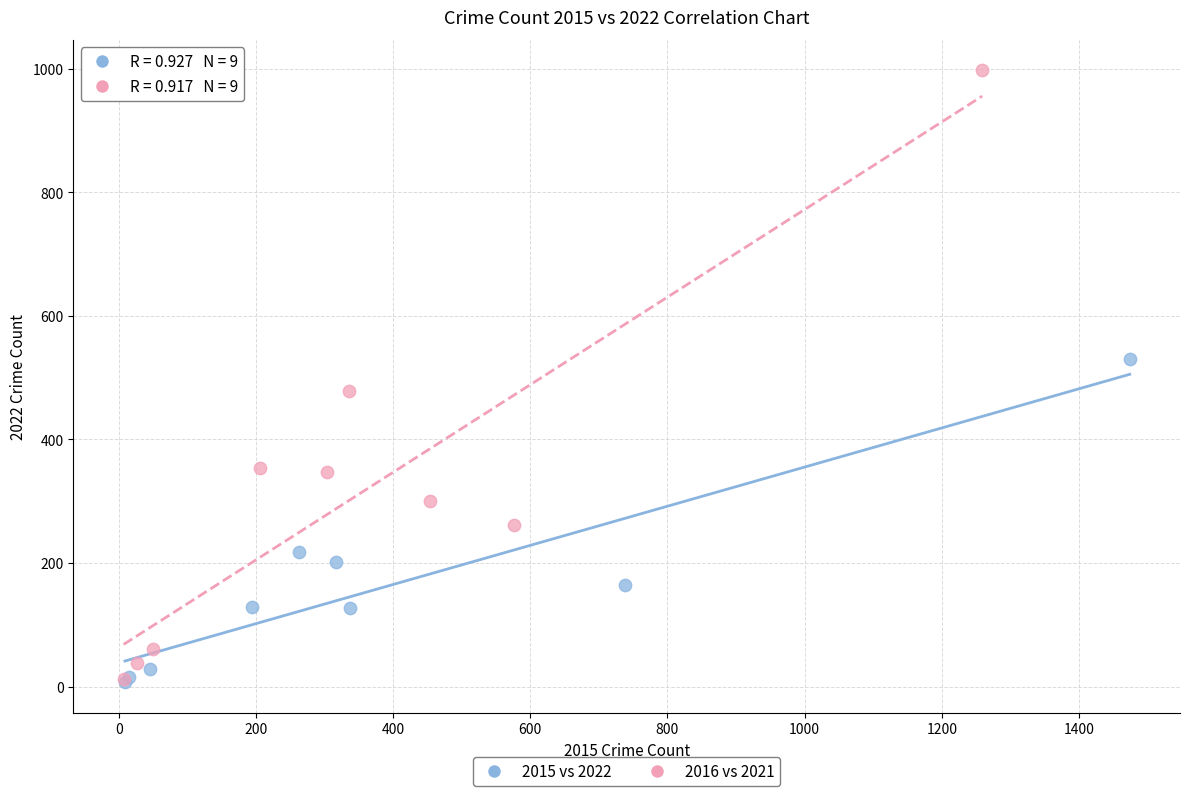

Which series has the largest Y range (max minus min)?

2016 vs 2021